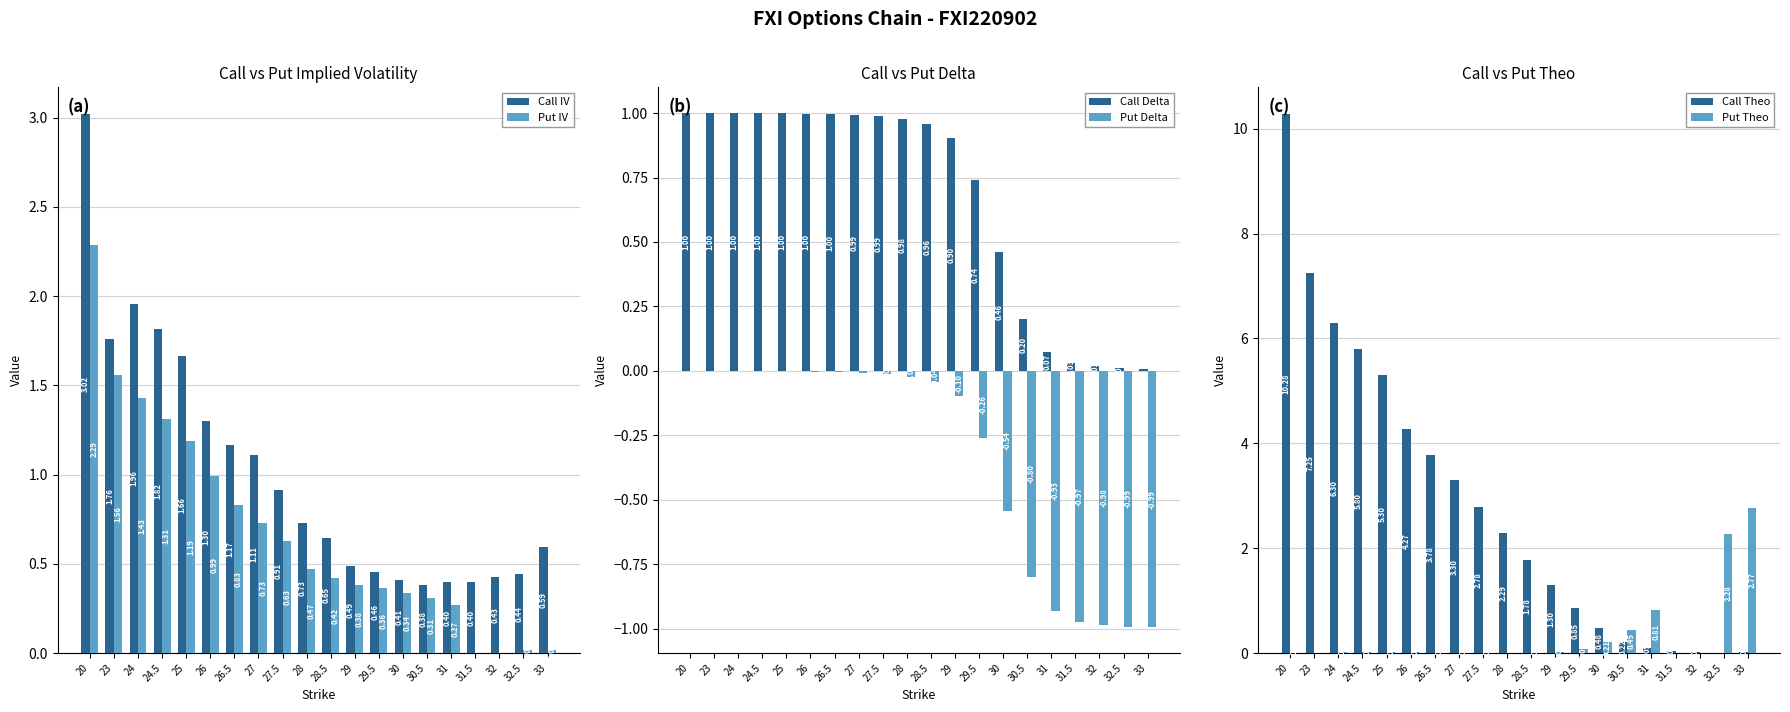

What are all the series names shown in the legend?

Call IV, Put IV, Call Delta, Put Delta, Call Theo, Put Theo